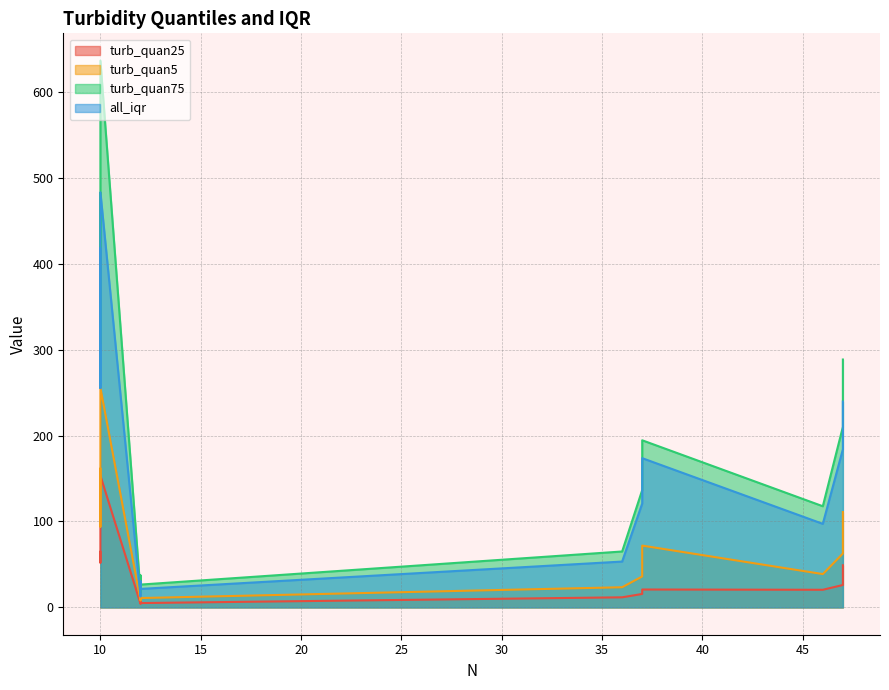

List the series in order of their peak value, lowest first.

turb_quan25, turb_quan5, all_iqr, turb_quan75